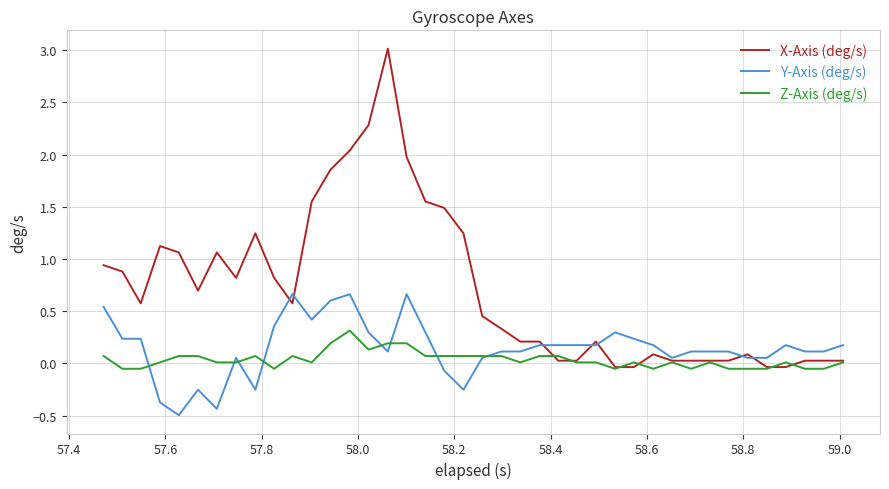

List the series in order of their peak value, highest first.

X-Axis (deg/s), Y-Axis (deg/s), Z-Axis (deg/s)